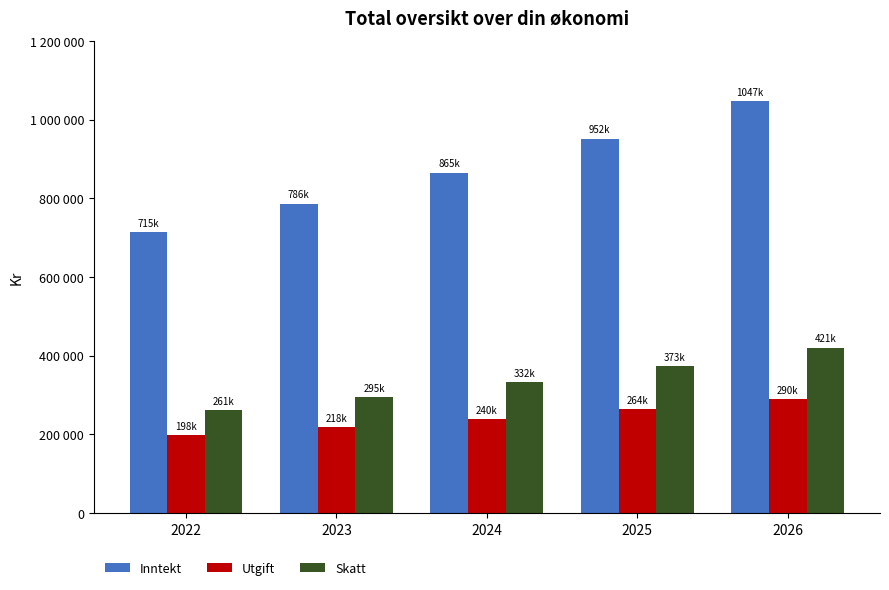

What are all the series names shown in the legend?

Inntekt, Utgift, Skatt